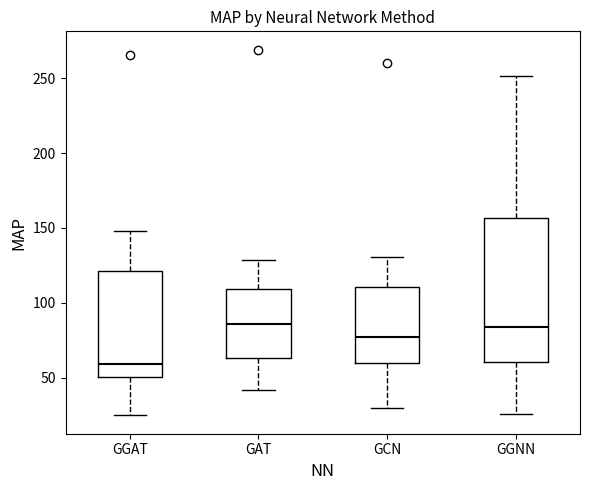

Reading left to right, read every box against the y-axis: the position of its median line, the range the box covers, and the ends of its whiskers. The values are not printed on the chart, so give them approximately, as read against the axis.

GGAT: median 60, box 50 to 120, whiskers 25 to 150
GAT: median 85, box 65 to 110, whiskers 40 to 130
GCN: median 75, box 60 to 110, whiskers 30 to 130
GGNN: median 85, box 60 to 155, whiskers 25 to 250